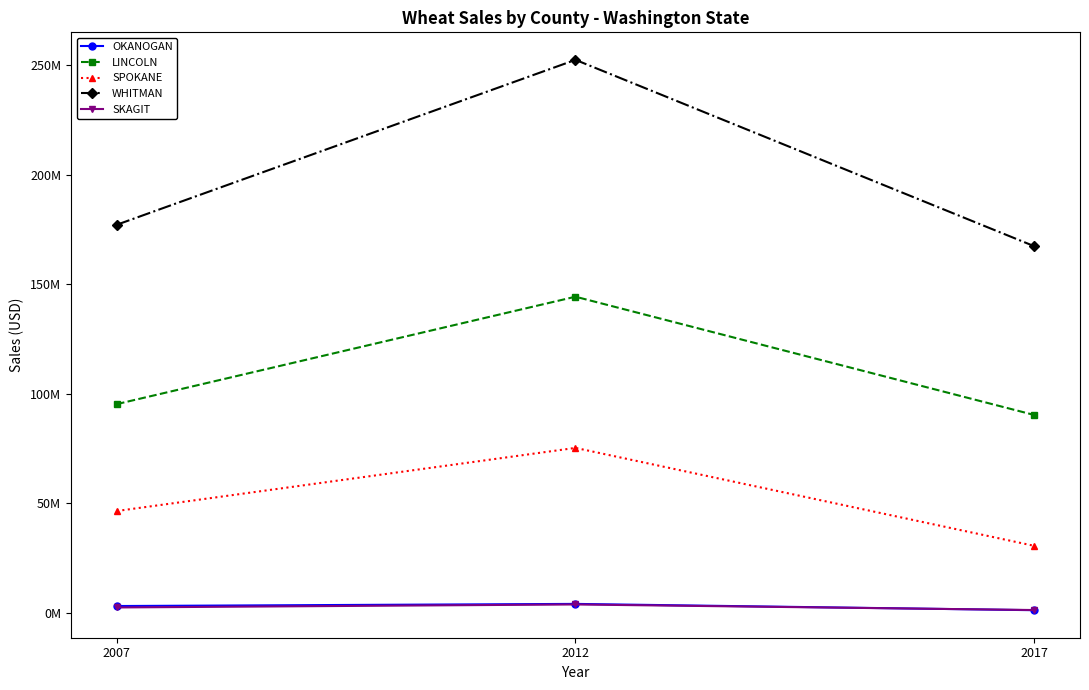

What are all the series names shown in the legend?

OKANOGAN, LINCOLN, SPOKANE, WHITMAN, SKAGIT